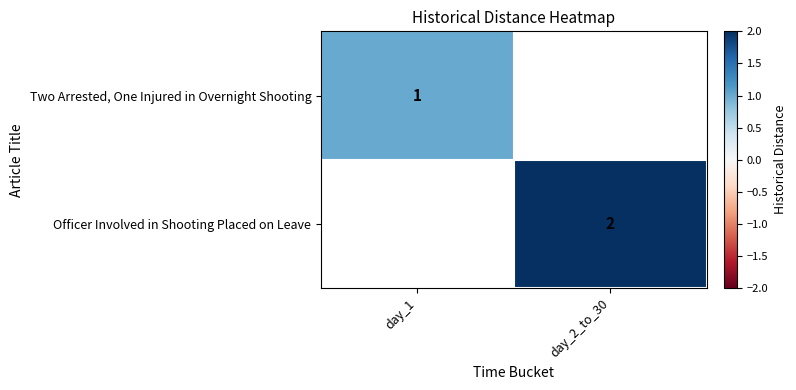

The value of Officer Involved in Shooting Placed on Leave at day_2_to_30 is 3. True or false?

False